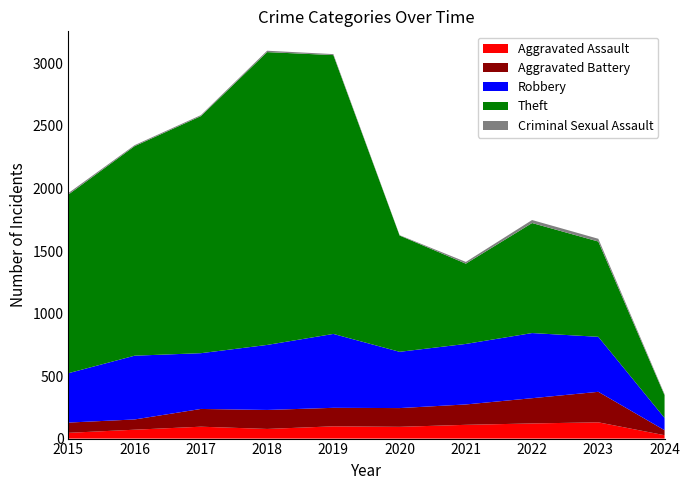

Reading left to right, what are all the values shown in this chart?

Aggravated Assault: 46	71	95	77	98	94	110	121	130	27
Aggravated Battery: 82	82	142	152	148	150	163	202	244	40
Robbery: 395	510	446	520	591	450	484	521	440	98
Theft: 1429	1676	1896	2342	2230	930	642	880	762	182
Criminal Sexual Assault: 12	8	8	11	8	3	14	24	22	8